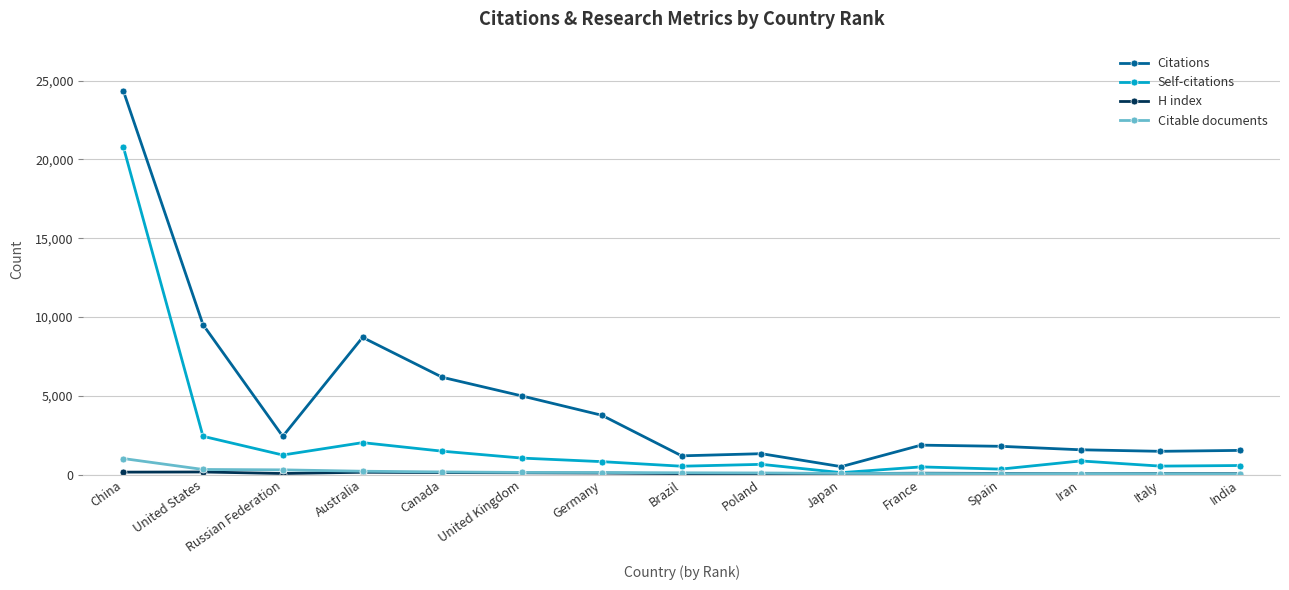

What is the greatest value displayed?

24367